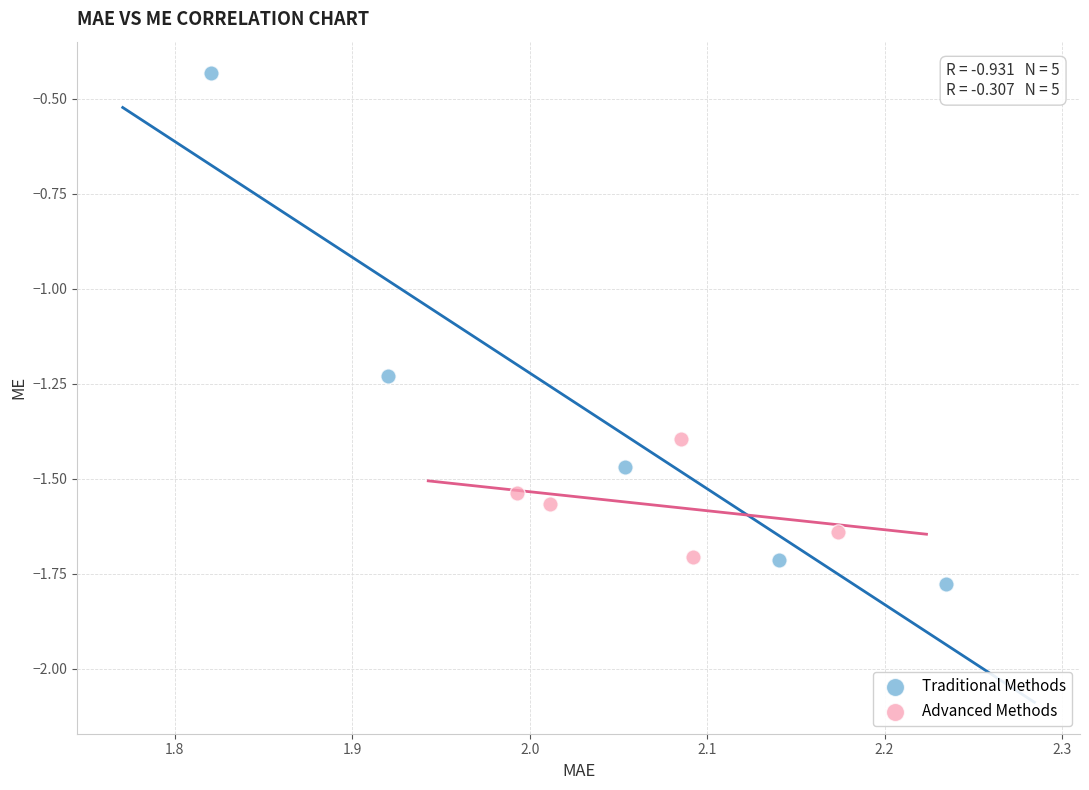

Which series reaches the maximum Y coordinate?

Traditional Methods